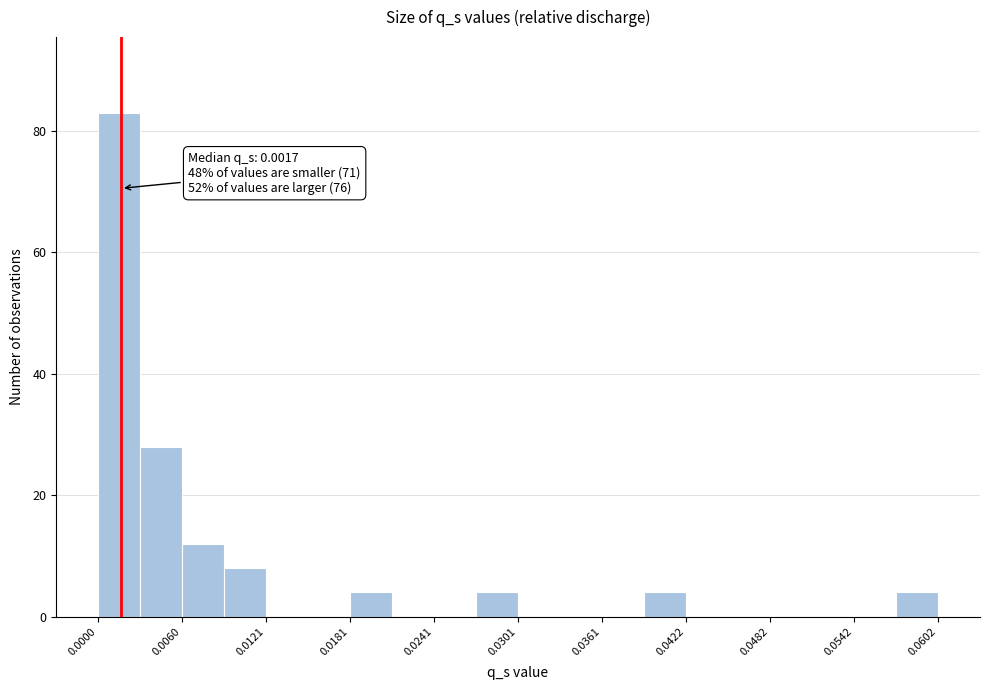

Read against the x-axis, roughly where is the centre of the tallest bar?

0.002